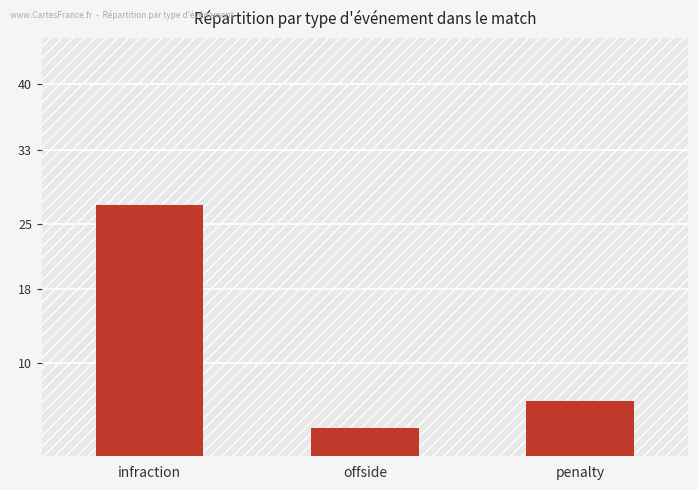

Reading left to right, extract all data points from this chart.

27	3	6